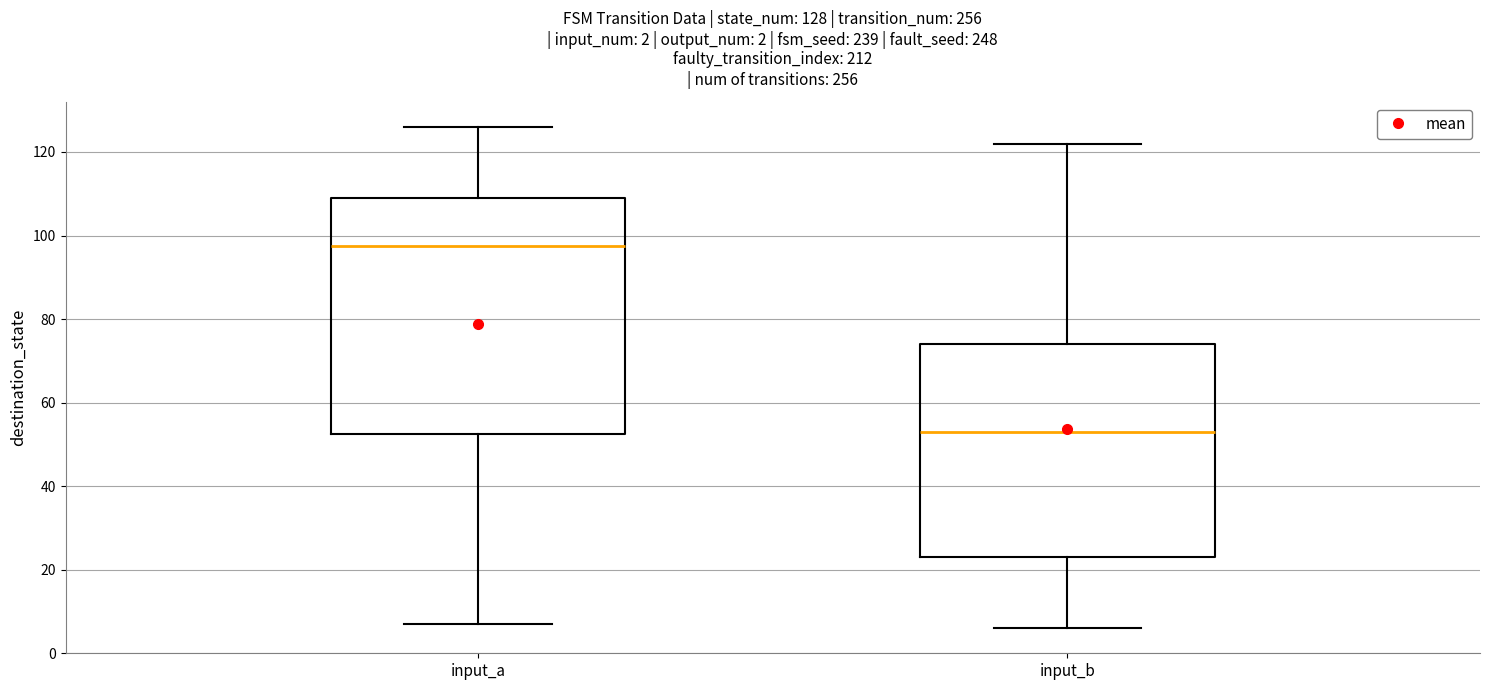

Which box is the tallest, from its lower edge to its upper edge?

input_a